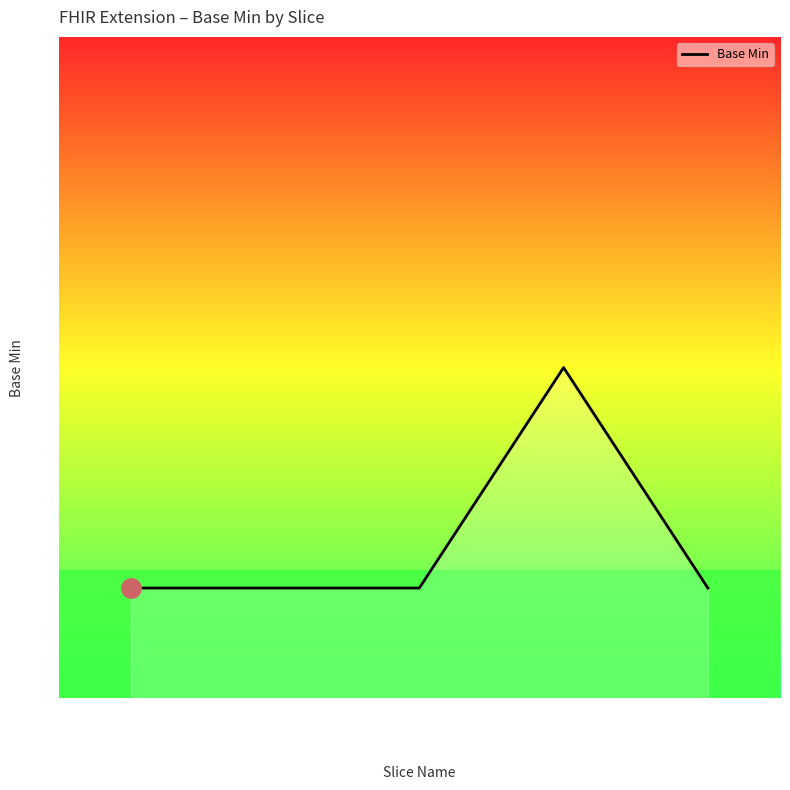

Rank the categories by value from lowest to highest.

Extension, Extension.id, Extension.extension, Extension.value[x], Extension.url